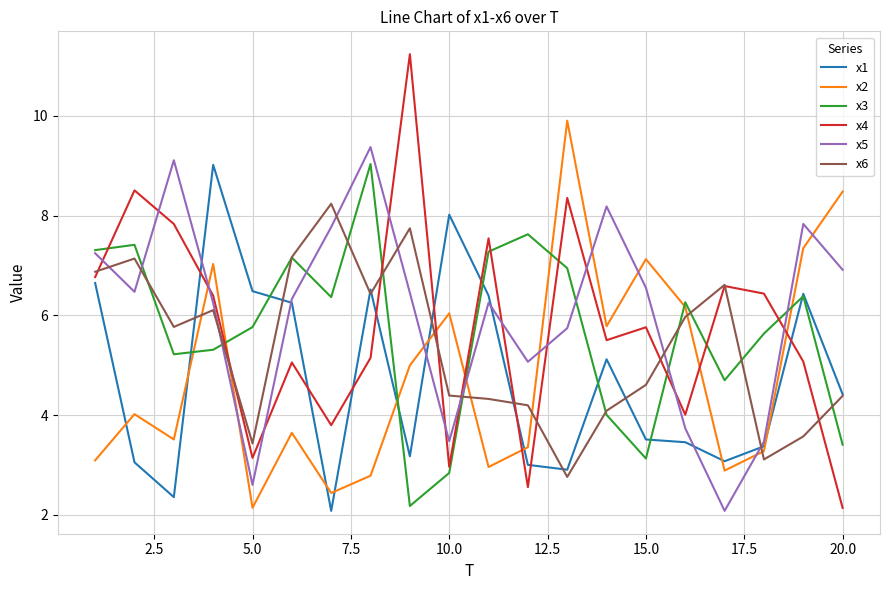

Which series has the largest range (max minus min)?

x4